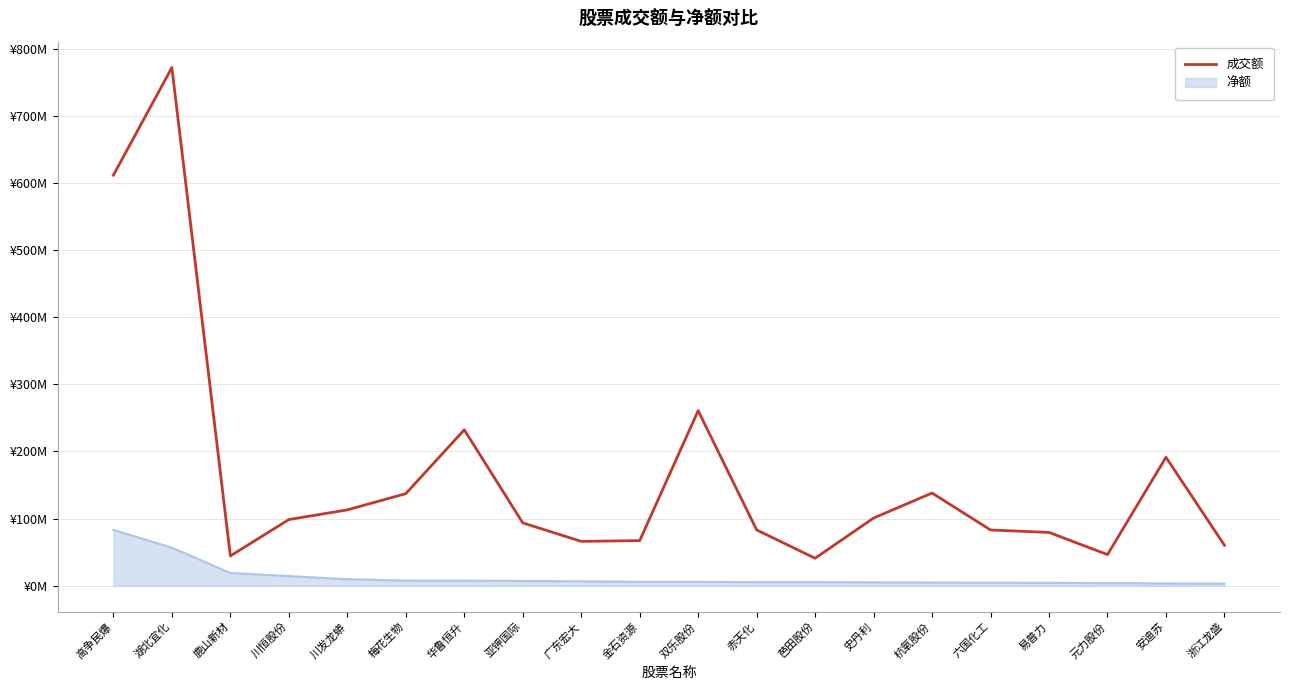

What is the minimum value shown in the chart?

40884332